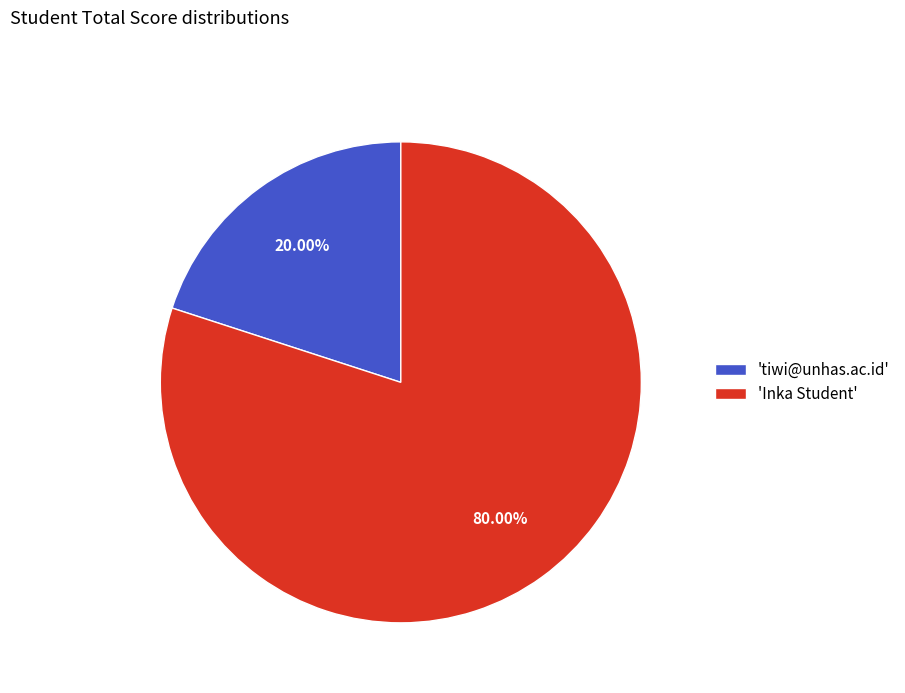

Which category has the smallest portion of the pie?

'tiwi@unhas.ac.id'